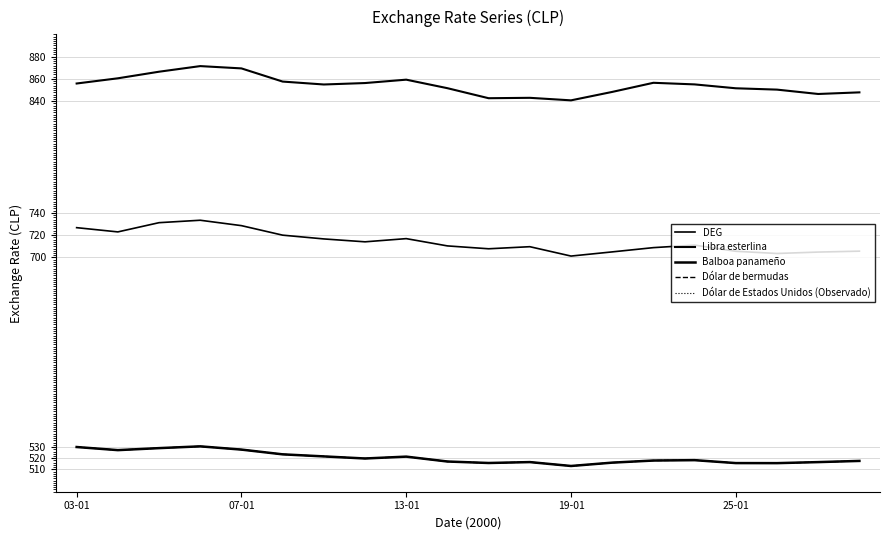

Which series has the largest range (max minus min)?

DEG